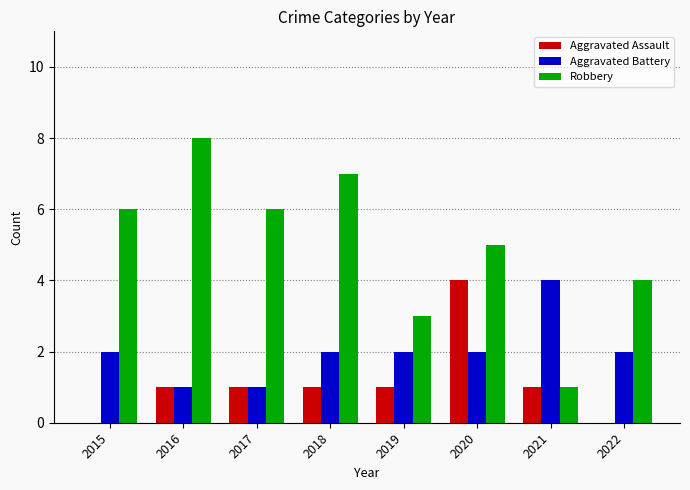

Which series changed the most between 2018 and 2022?

Robbery